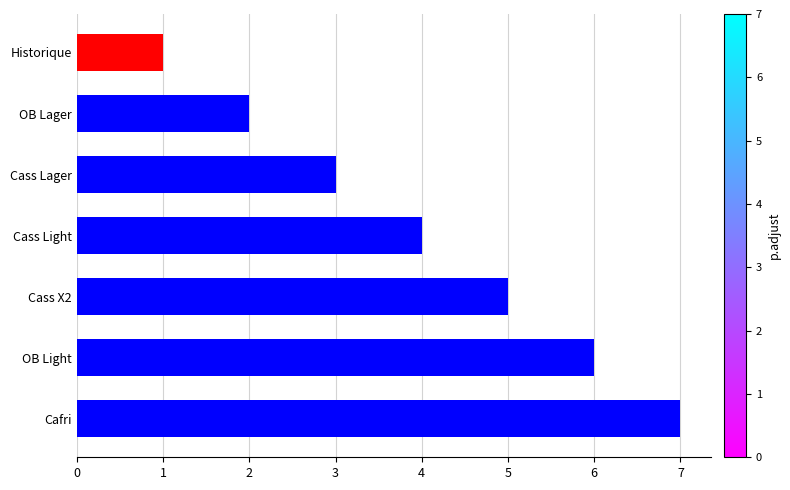

What is the maximum value shown in the chart?

7